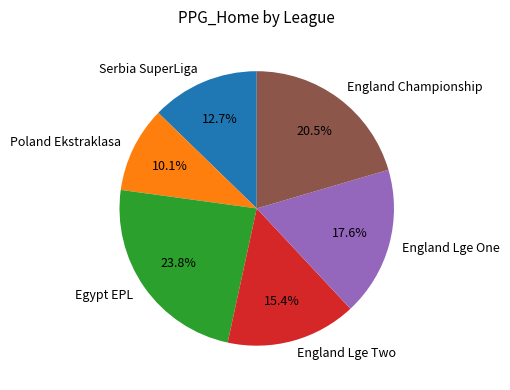

Is there a majority slice in this chart?

No